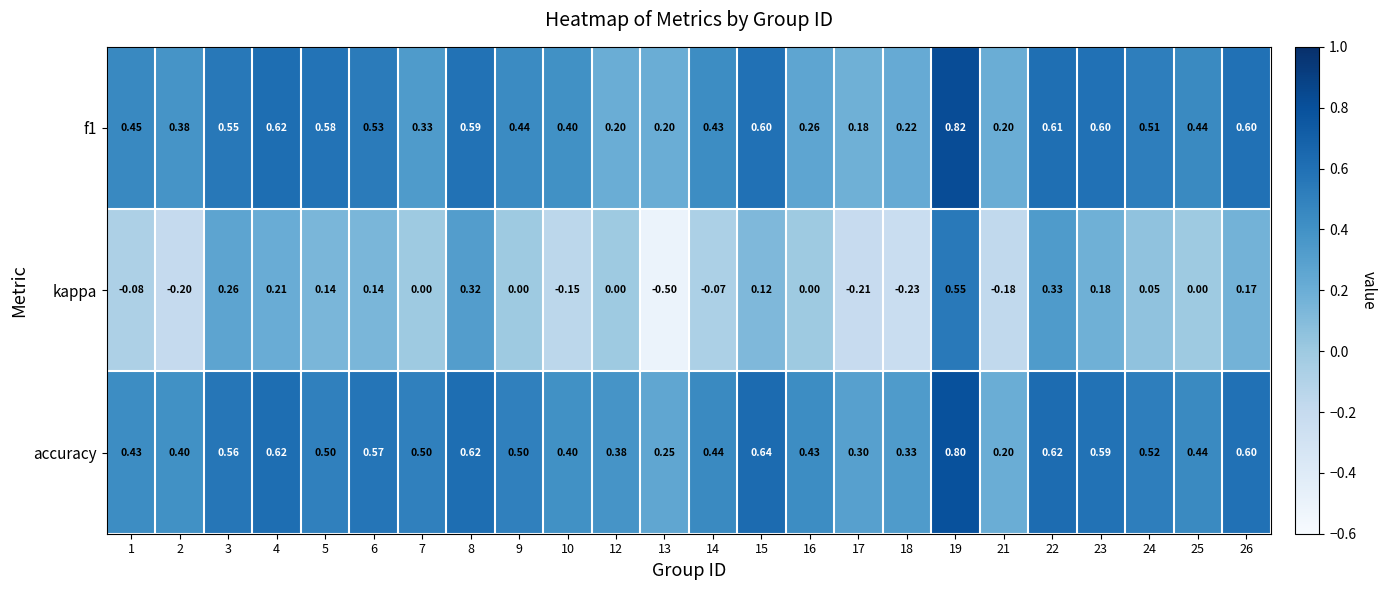

Is the value of kappa at 21 greater than the value of f1 at 16?

No